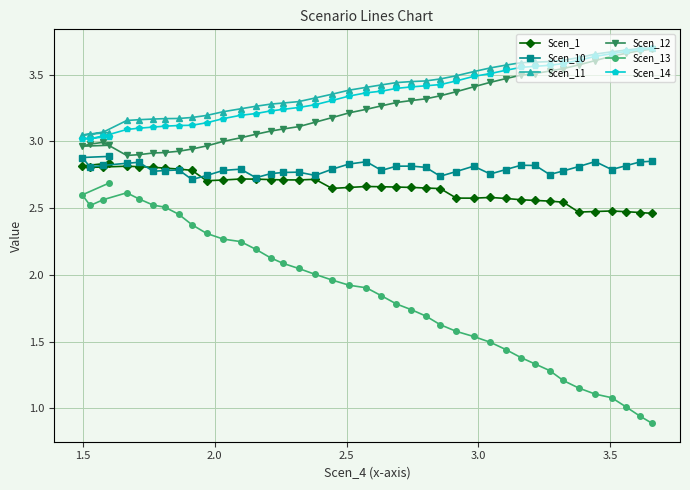

How many data points in Scen_12 are less than 3?

11